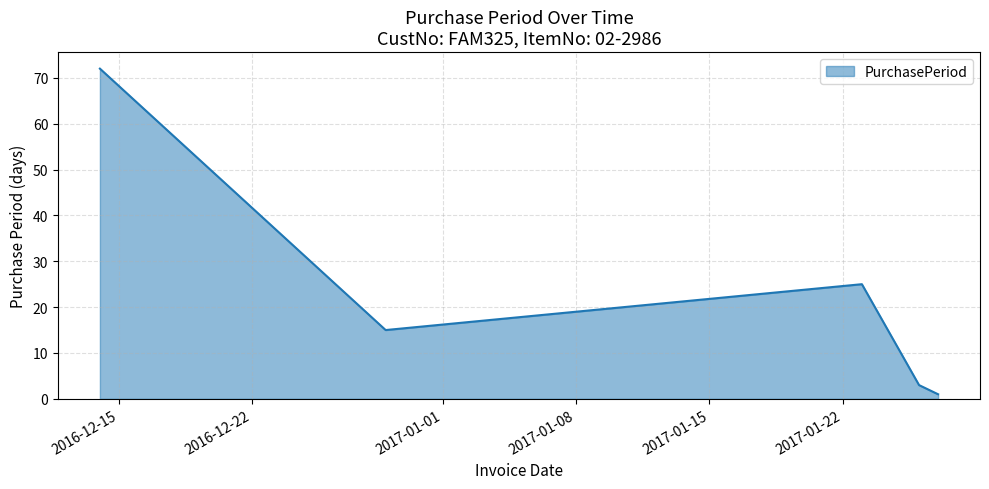

What is the difference between the maximum and minimum values?

71